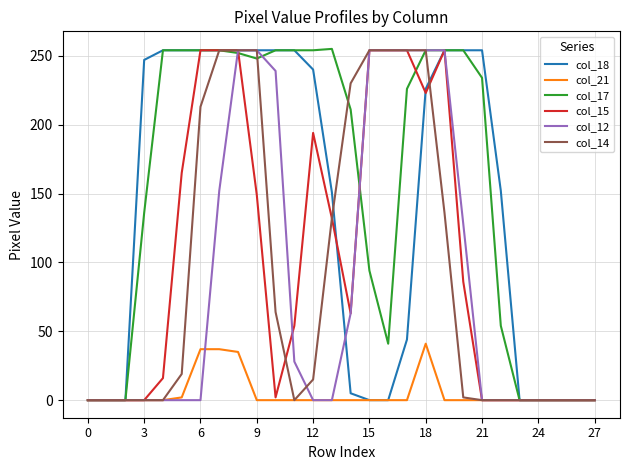

How many lines are shown in the chart?

6